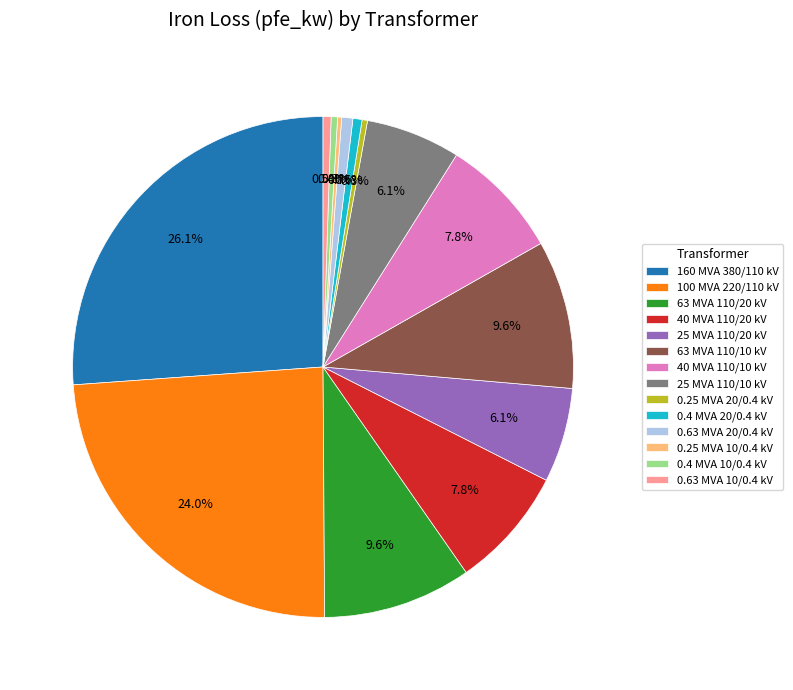

What percentage is NOT represented by 160 MVA 380/110 kV?

73.9%